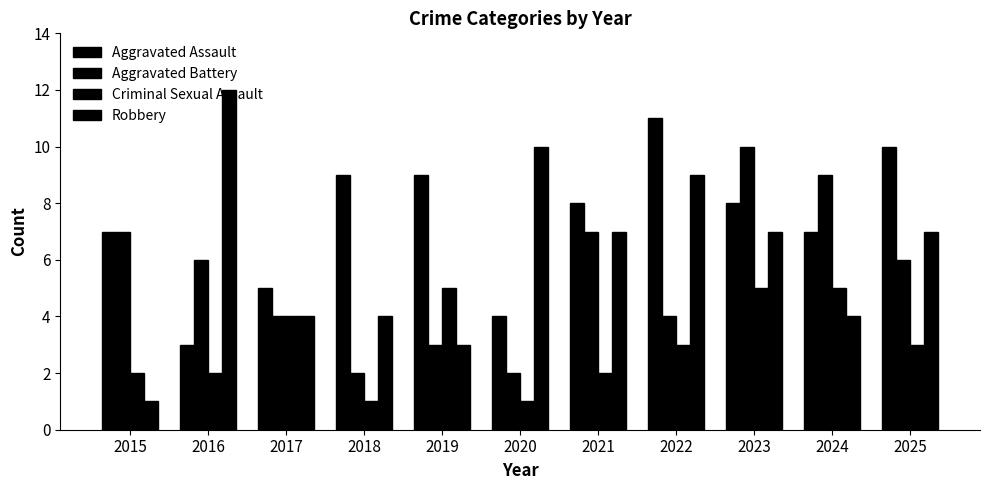

Rank the categories by Aggravated Battery value from lowest to highest.

2018, 2020, 2019, 2017, 2022, 2016, 2025, 2015, 2021, 2024, 2023